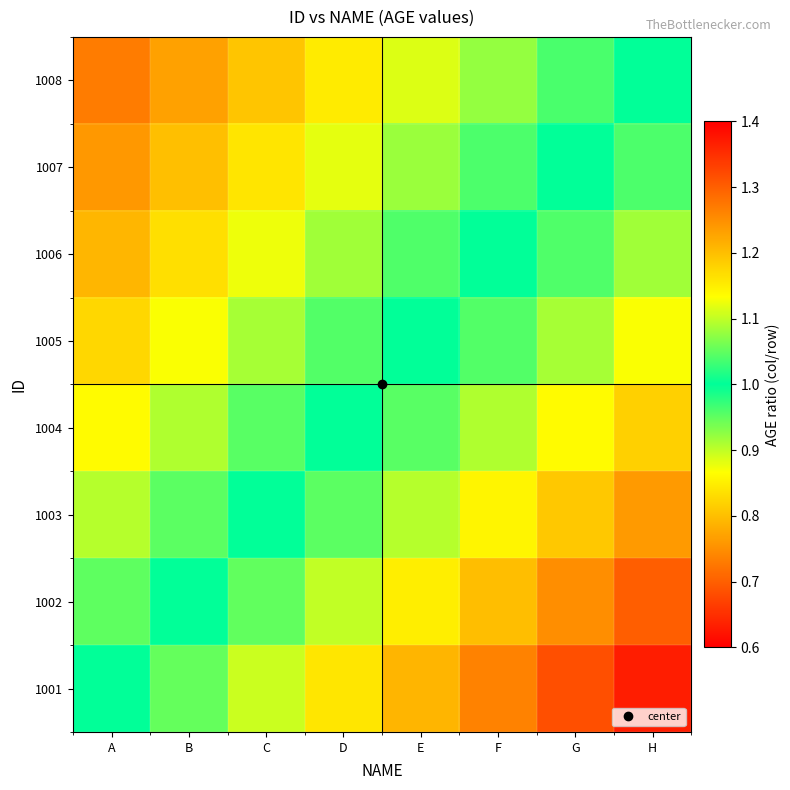

Reading left to right, what are all the values shown in this chart?

1001: A=1.0	B=1.1	C=1.1	D=1.2	E=1.2	F=1.3	G=1.3	H=1.4
1002: A=0.9	B=1.0	C=1.1	D=1.1	E=1.1	F=1.2	G=1.2	H=1.3
1003: A=0.9	B=1.0	C=1.0	D=1.0	E=1.1	F=1.1	G=1.2	H=1.2
1004: A=0.9	B=0.9	C=1.0	D=1.0	E=1.0	F=1.1	G=1.1	H=1.2
1005: A=0.8	B=0.9	C=0.9	D=1.0	E=1.0	F=1.0	G=1.1	H=1.1
1006: A=0.8	B=0.8	C=0.9	D=0.9	E=1.0	F=1.0	G=1.0	H=1.1
1007: A=0.8	B=0.8	C=0.8	D=0.9	E=0.9	F=1.0	G=1.0	H=1.0
1008: A=0.7	B=0.8	C=0.8	D=0.8	E=0.9	F=0.9	G=1.0	H=1.0